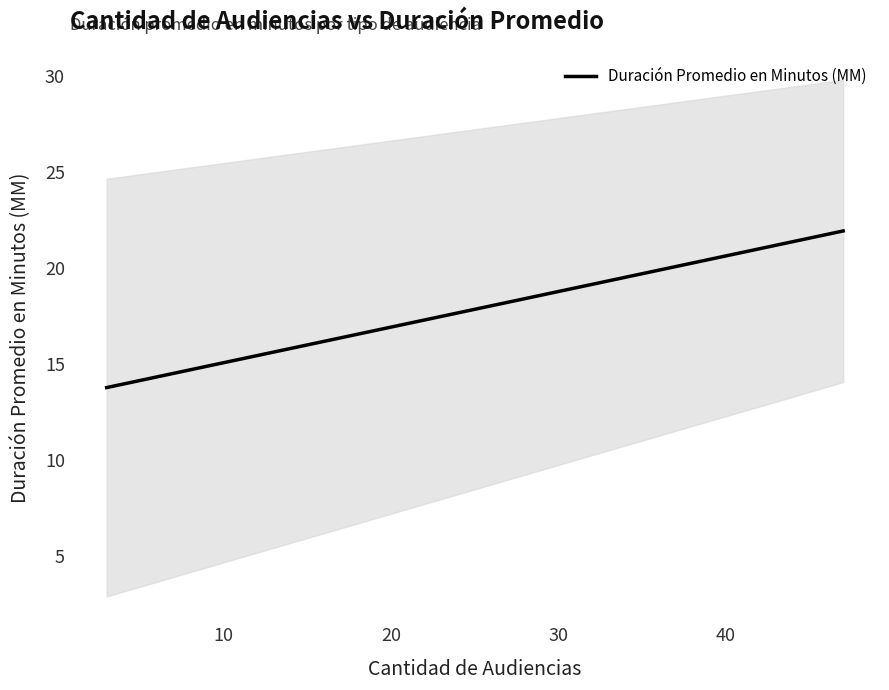

What is the minimum value for Duración Promedio en Minutos (MM)?

13.8